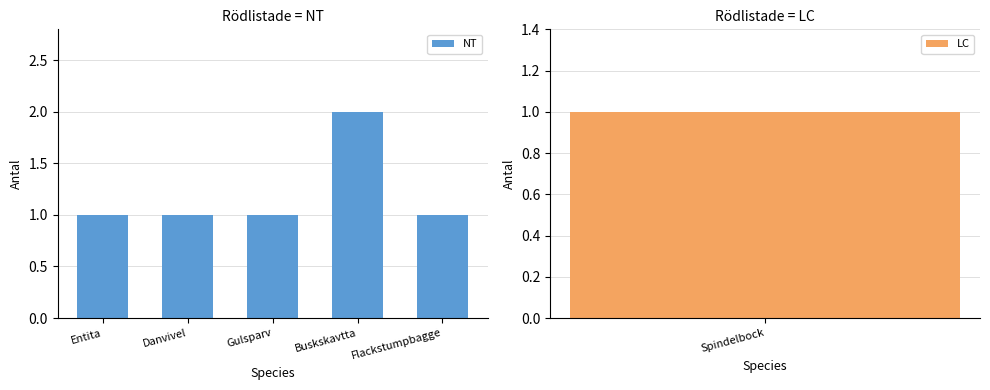

Rank the categories by value from lowest to highest.

Entita, Danvivel, Gulsparv, Flackstumpbagge, Buskskavtta